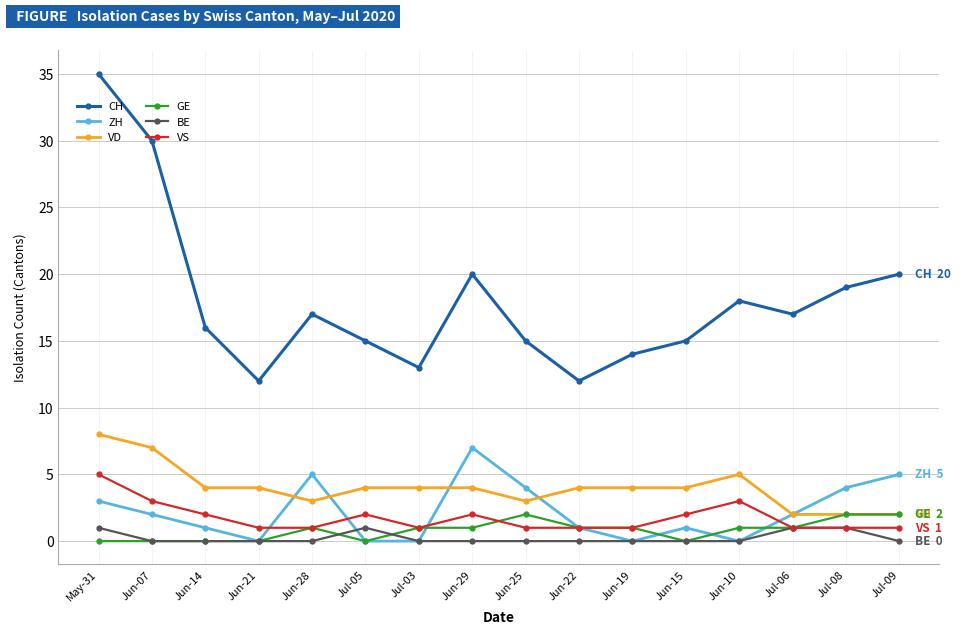

What is the highest value of the CH series?

35